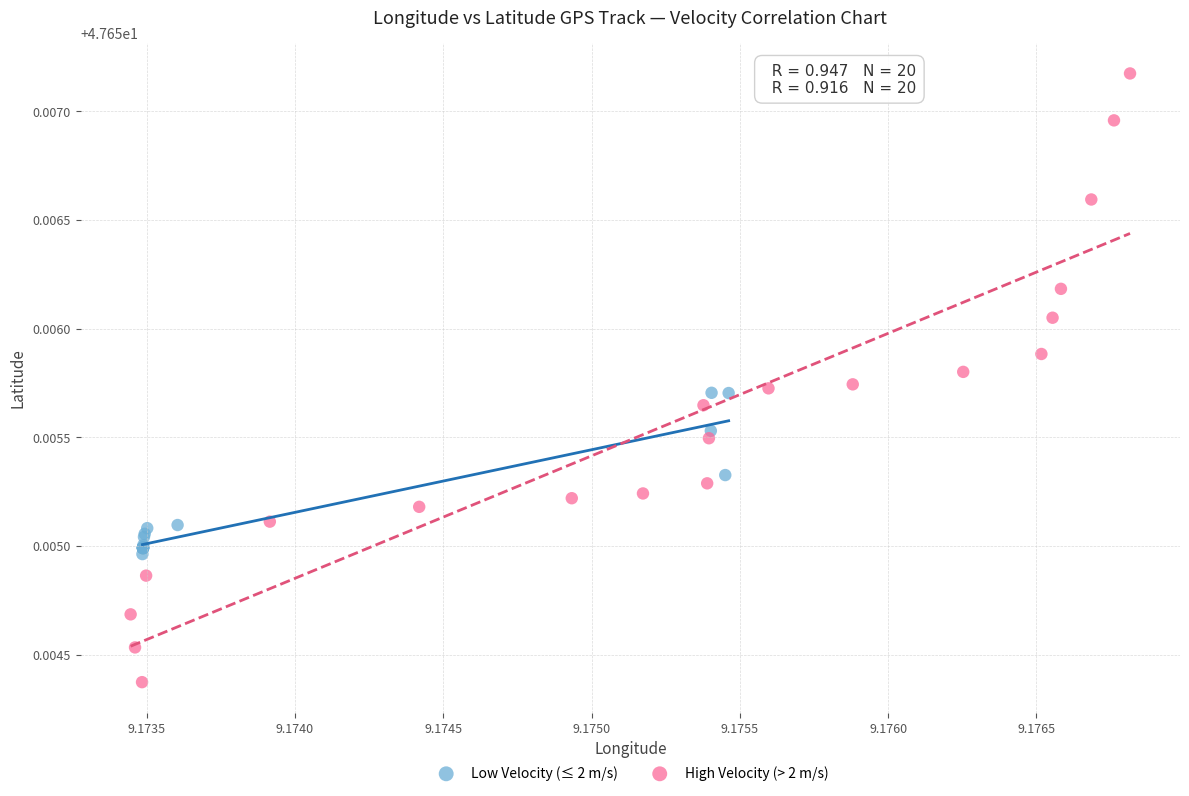

Which series reaches the minimum Y coordinate?

High Velocity (> 2 m/s)